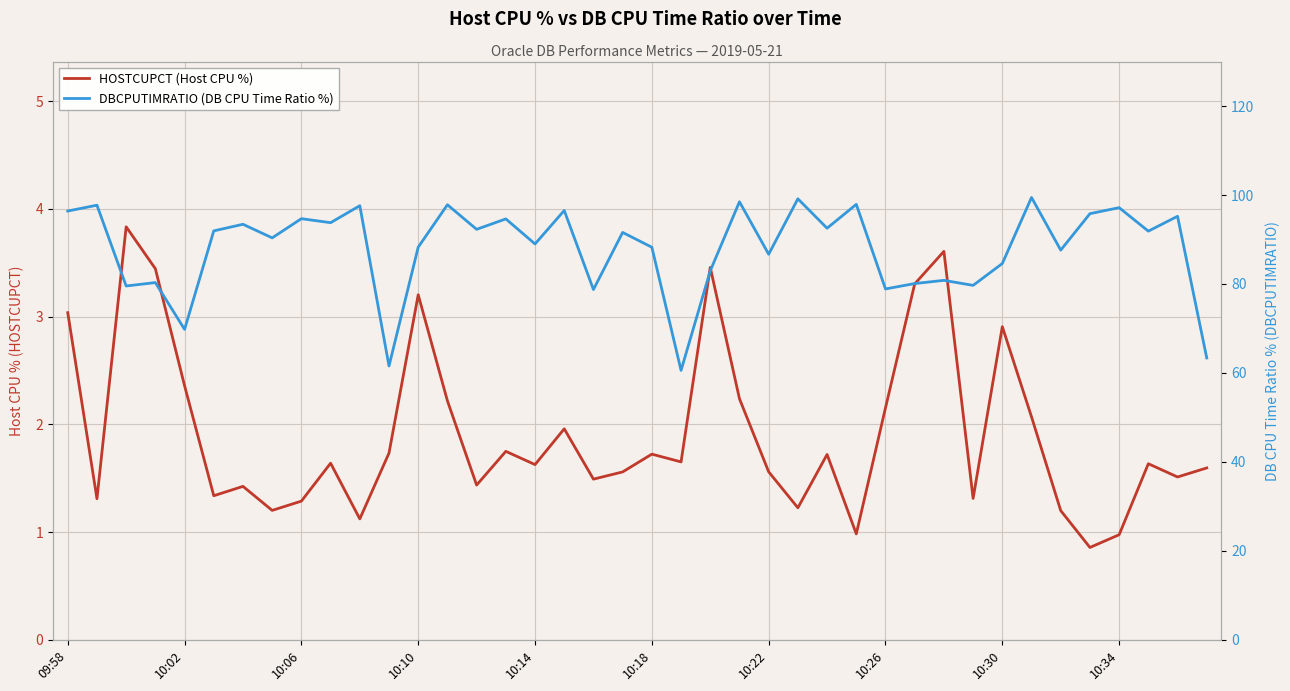

At how many categories does at least one series exceed 78?

36